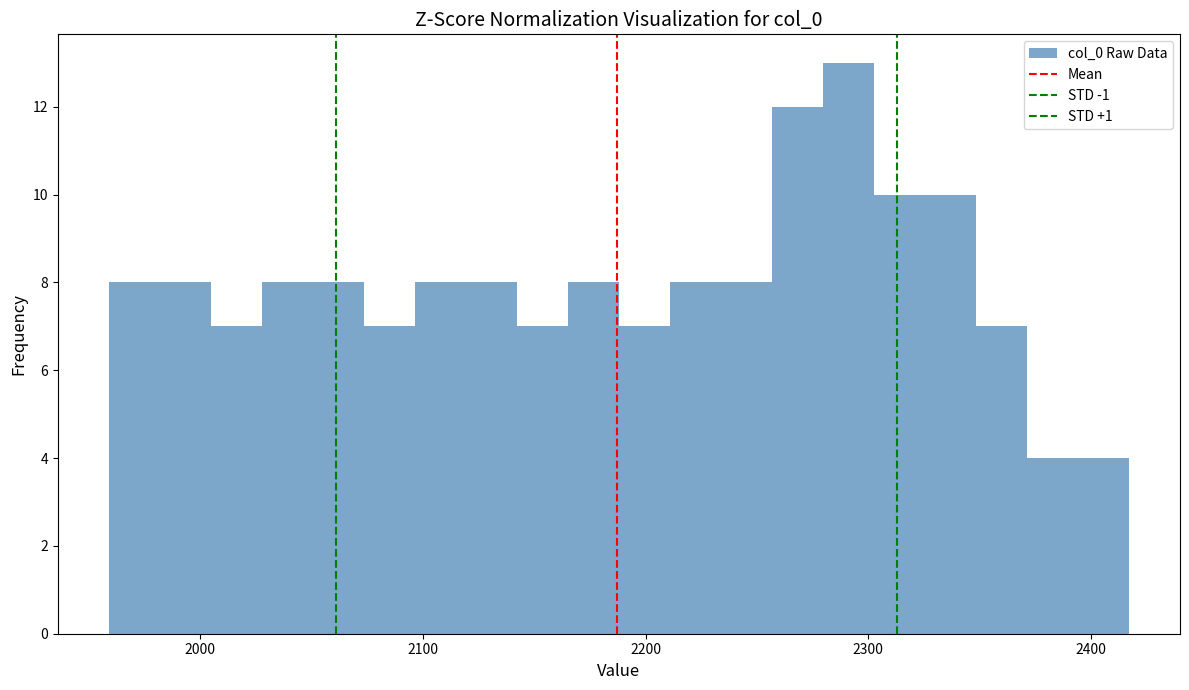

Read against the x-axis, roughly where is the centre of the tallest bar?

2290